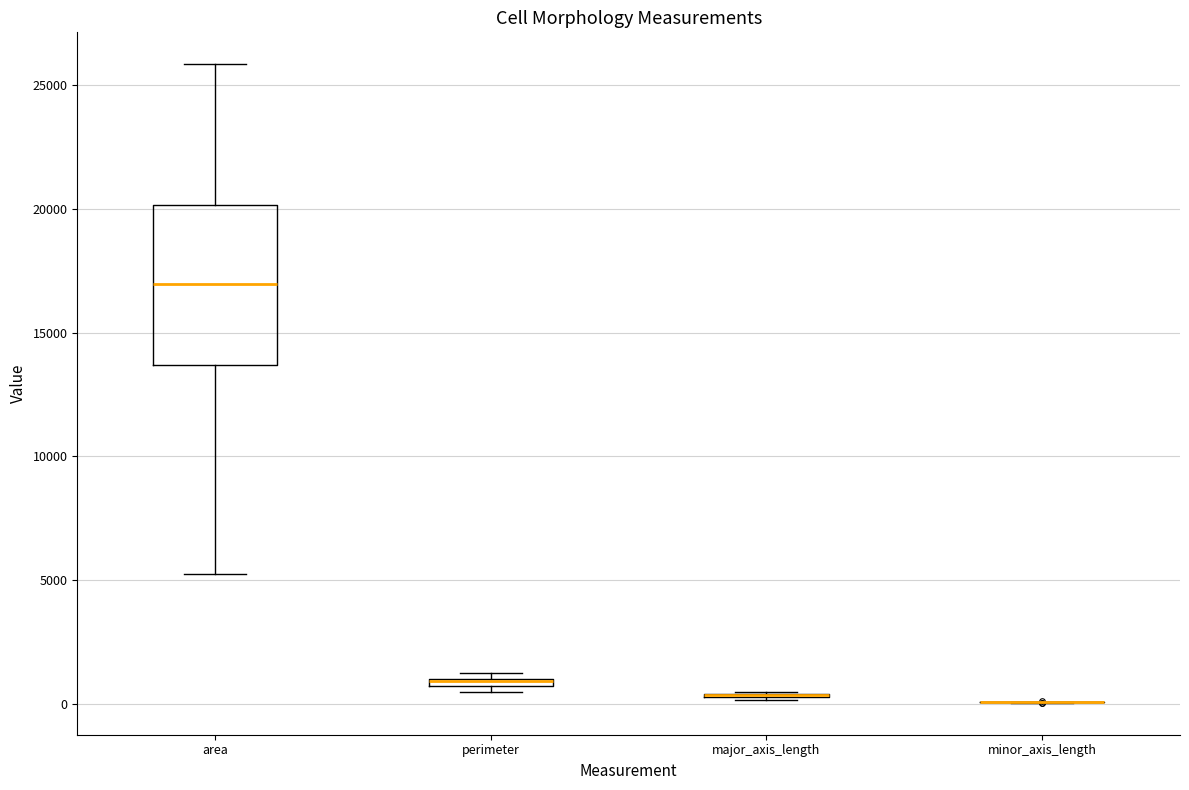

Which box is the tallest, from its lower edge to its upper edge?

area